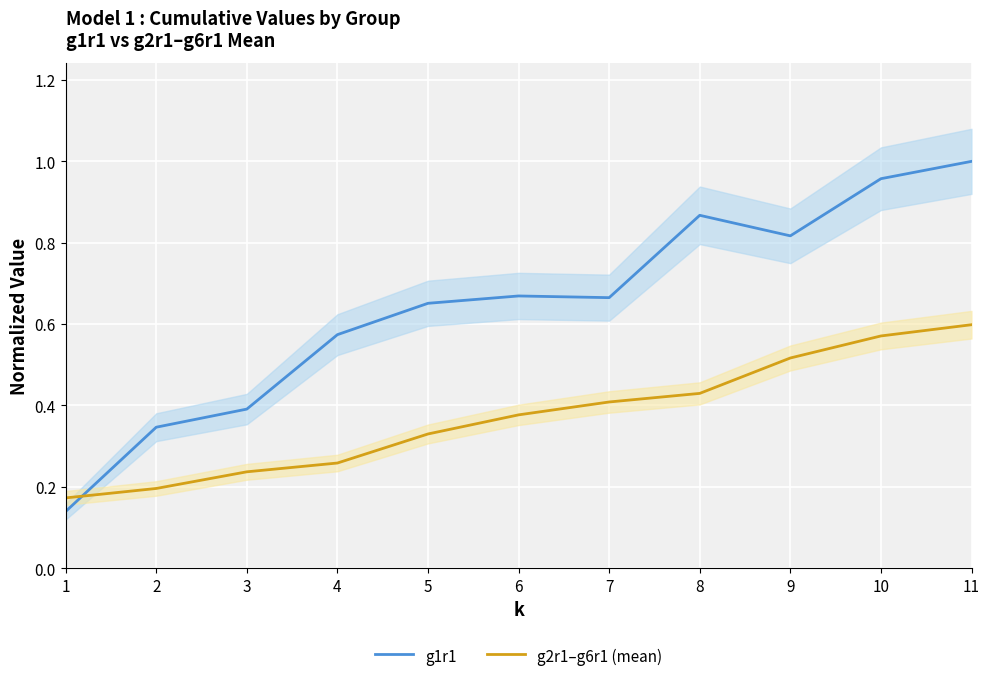

How many lines are shown in the chart?

2